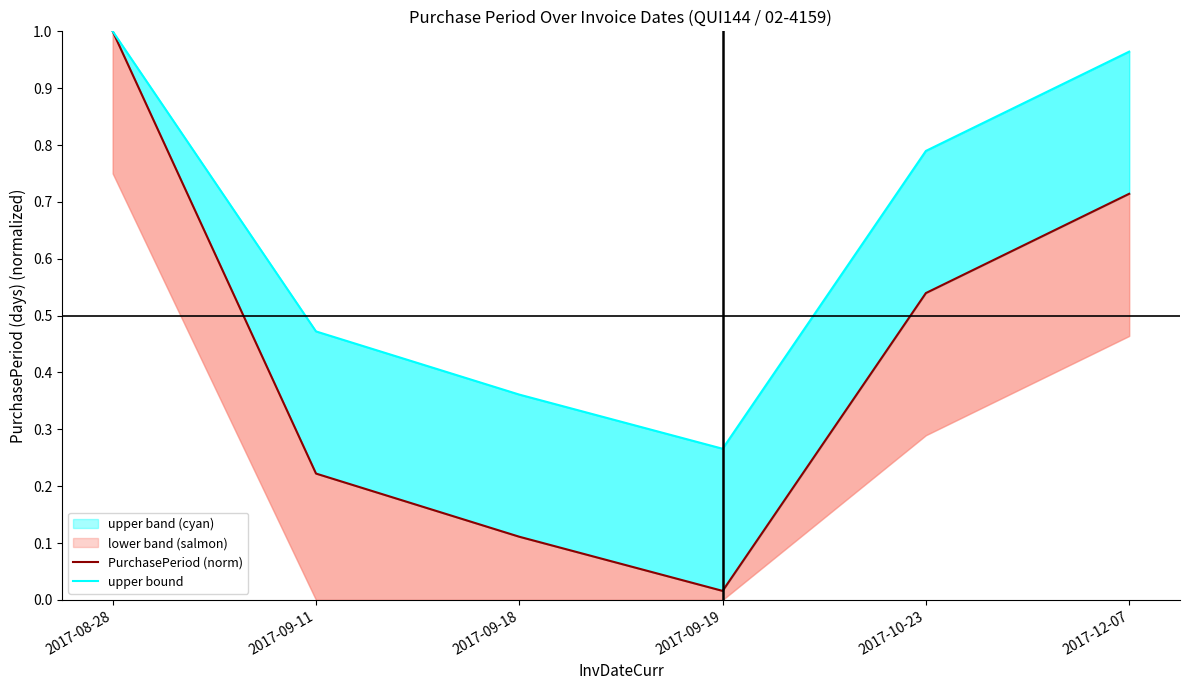

In PurchasePeriod (norm), how many points are lower than both neighbors (excluding endpoints)?

1